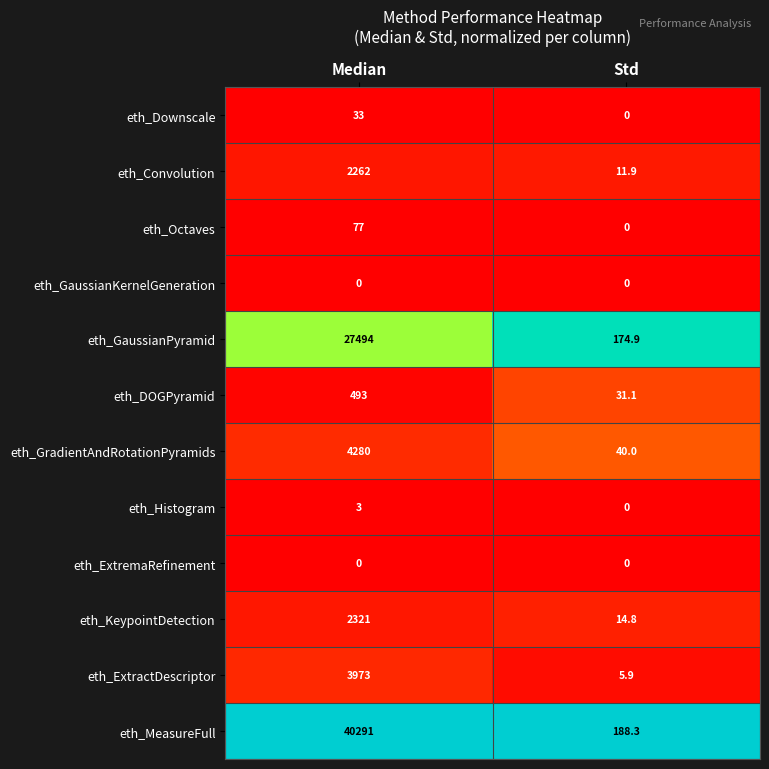

What is the spread (max minus min) of values at Median?

40291.0